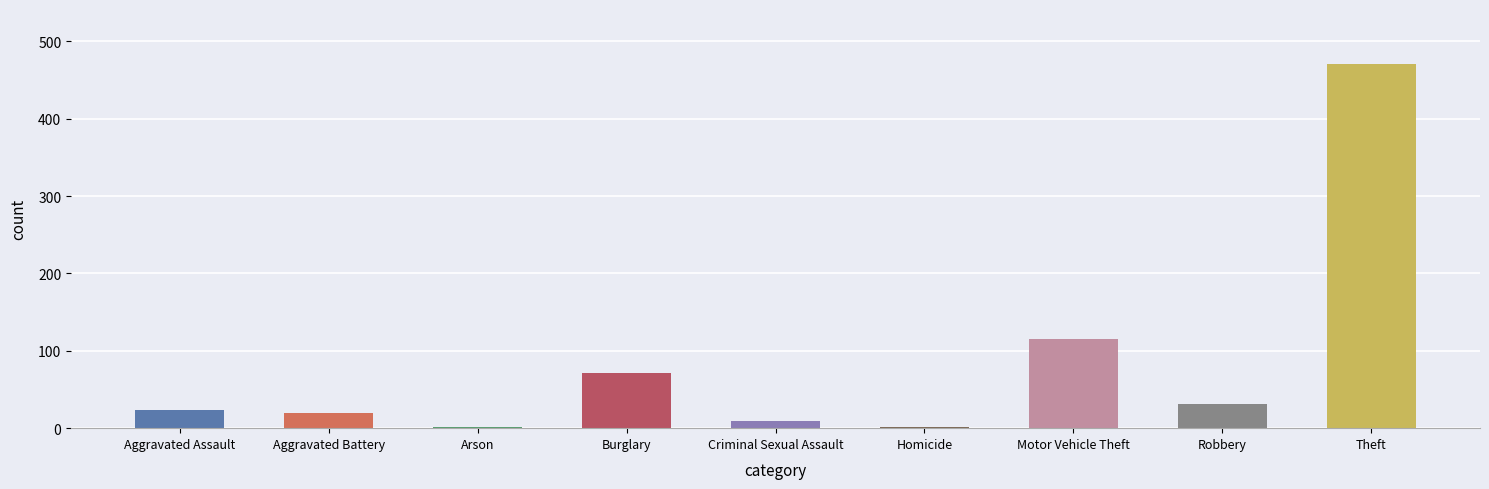

What is the approximate value at Aggravated Assault?

23